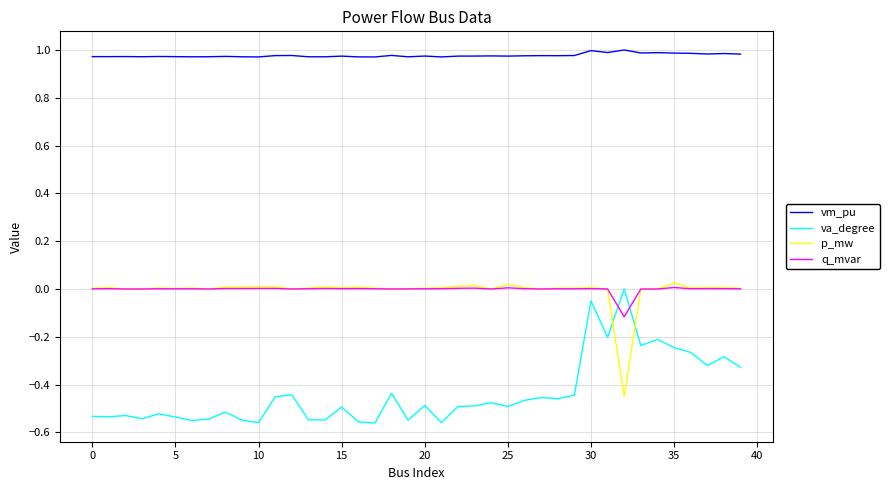

Which series has the largest total across all categories?

vm_pu